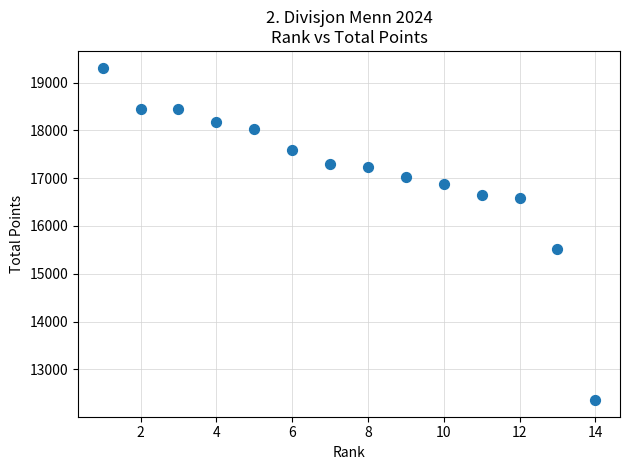

What Y value in the scatter plot is closest to 15836?

15526